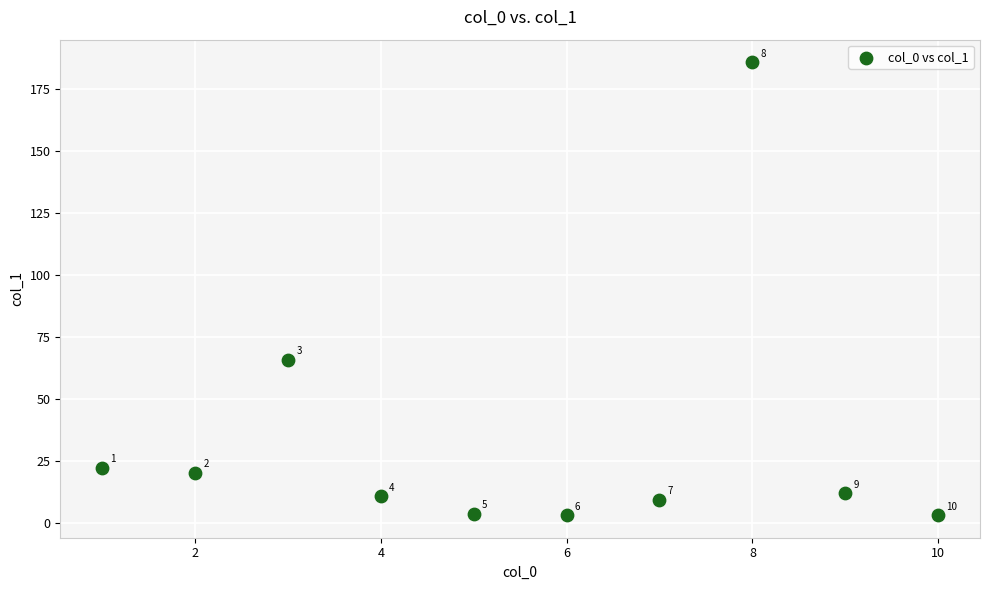

What is the range of Y values (max minus min)?

182.5